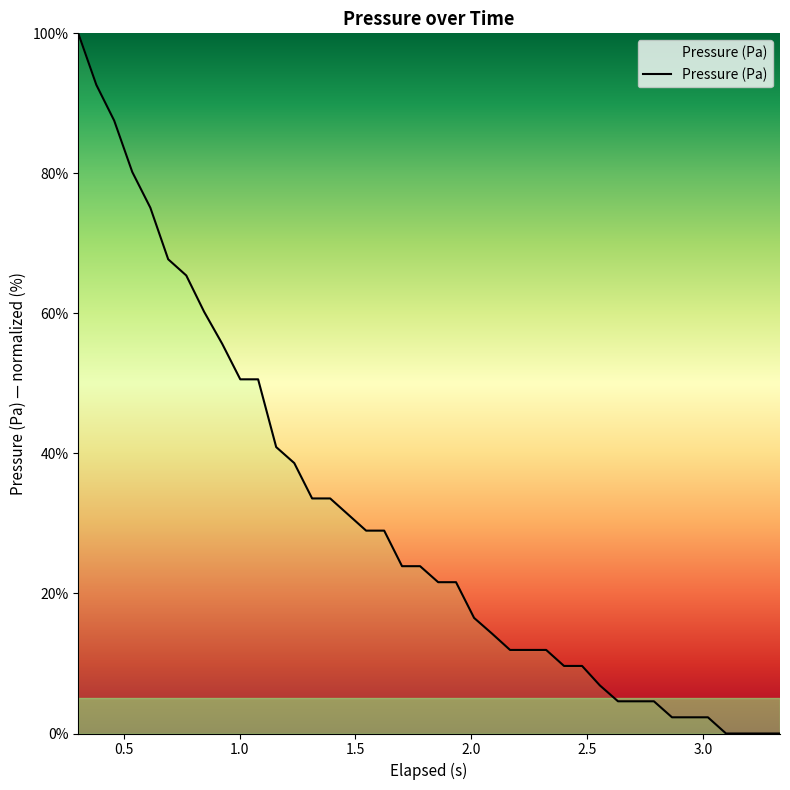

What is the maximum value shown in the chart?

100.0